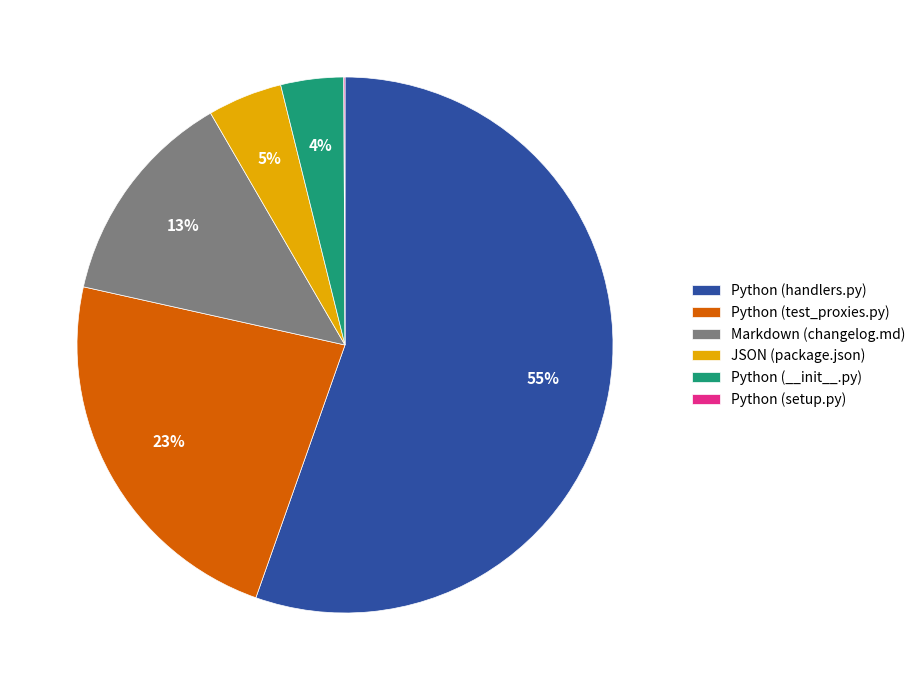

To the nearest percent, what portion does Python (test_proxies.py) represent?

23%